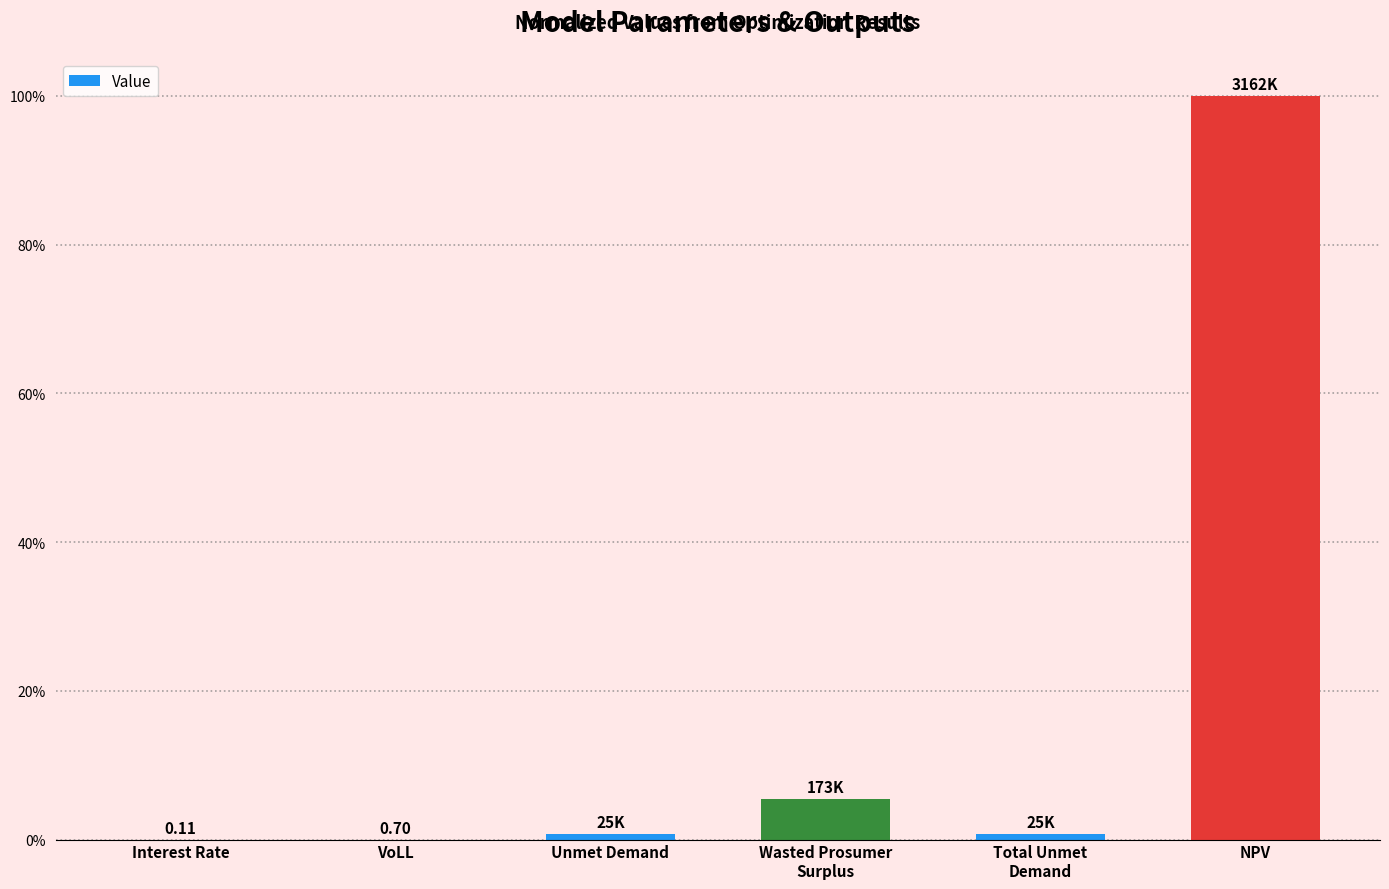

What is the sum of all values?

107.1